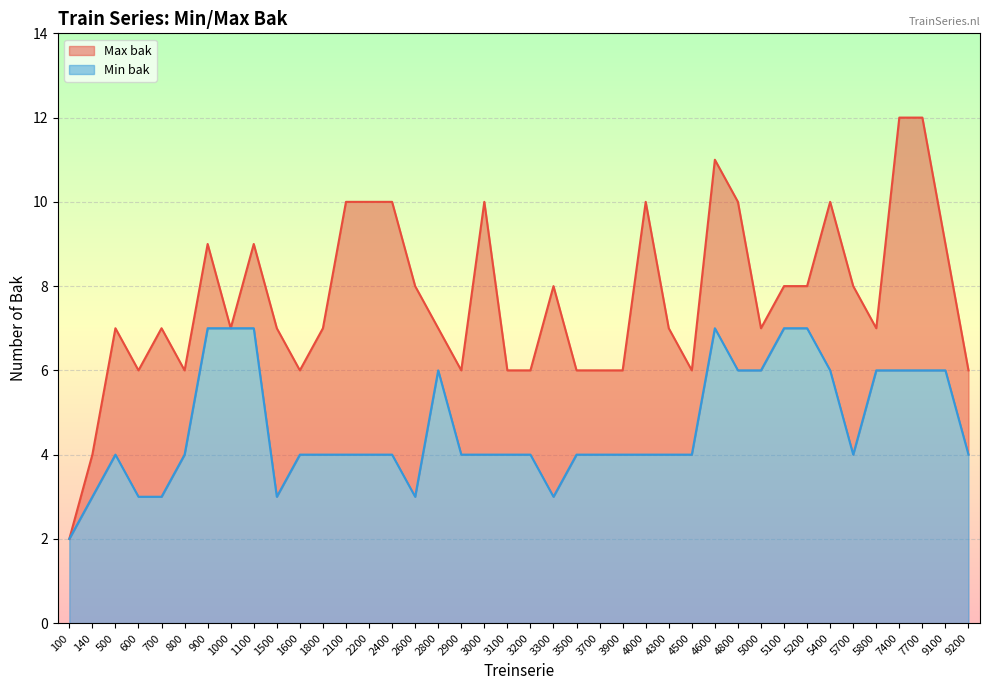

What is the average value of the Max bak series?

8